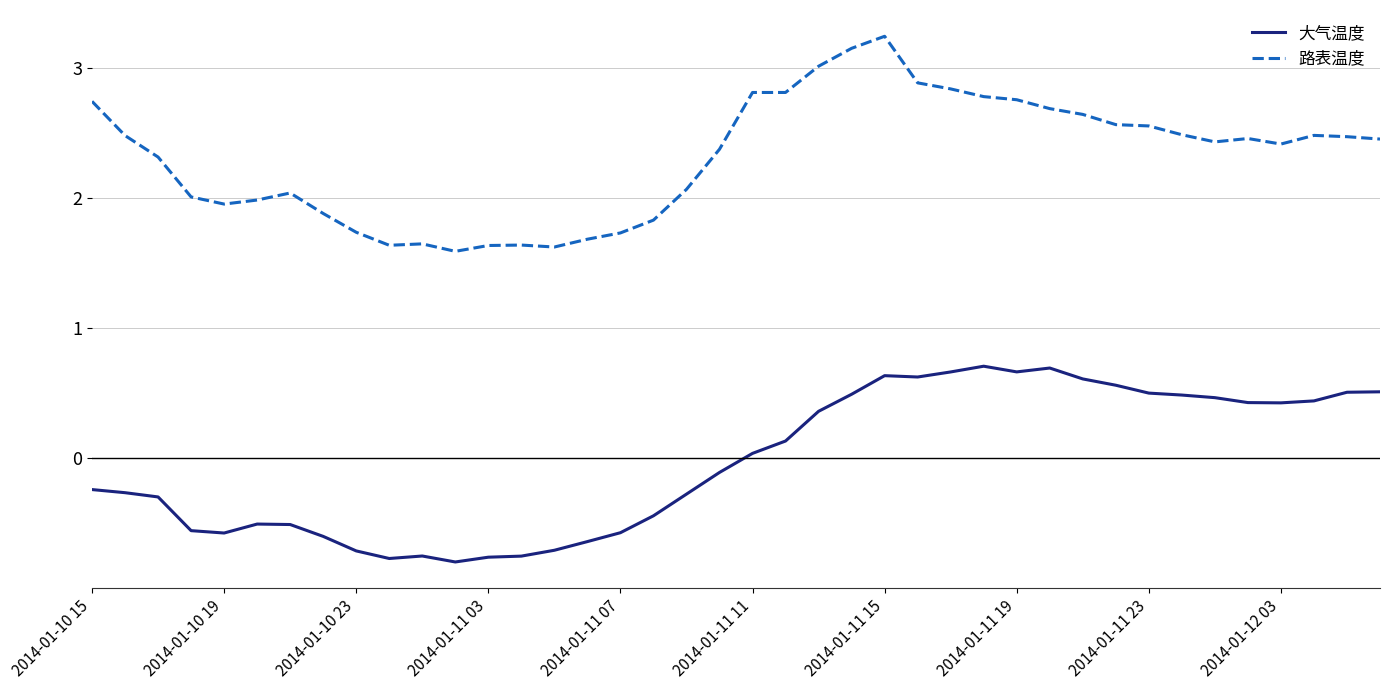

What is the highest value of the 大气温度 series?

0.7